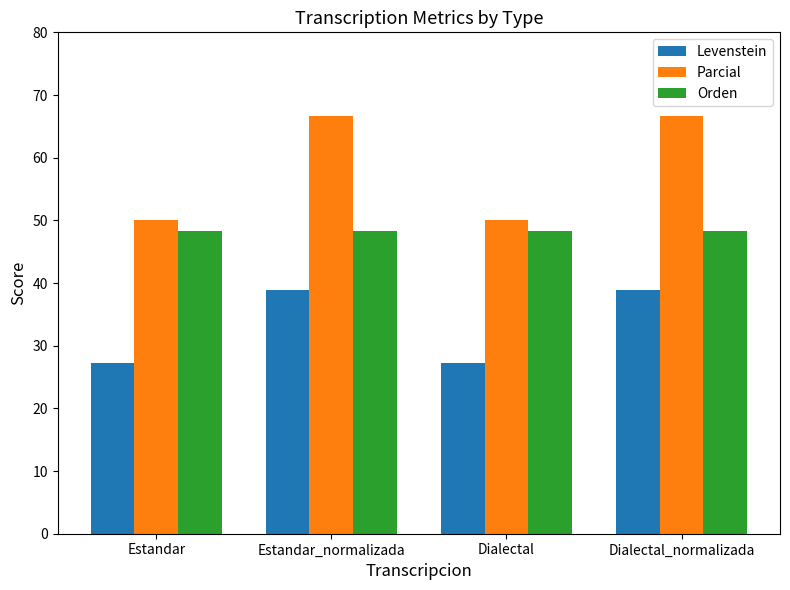

What is the lowest value of the Levenstein series?

27.3